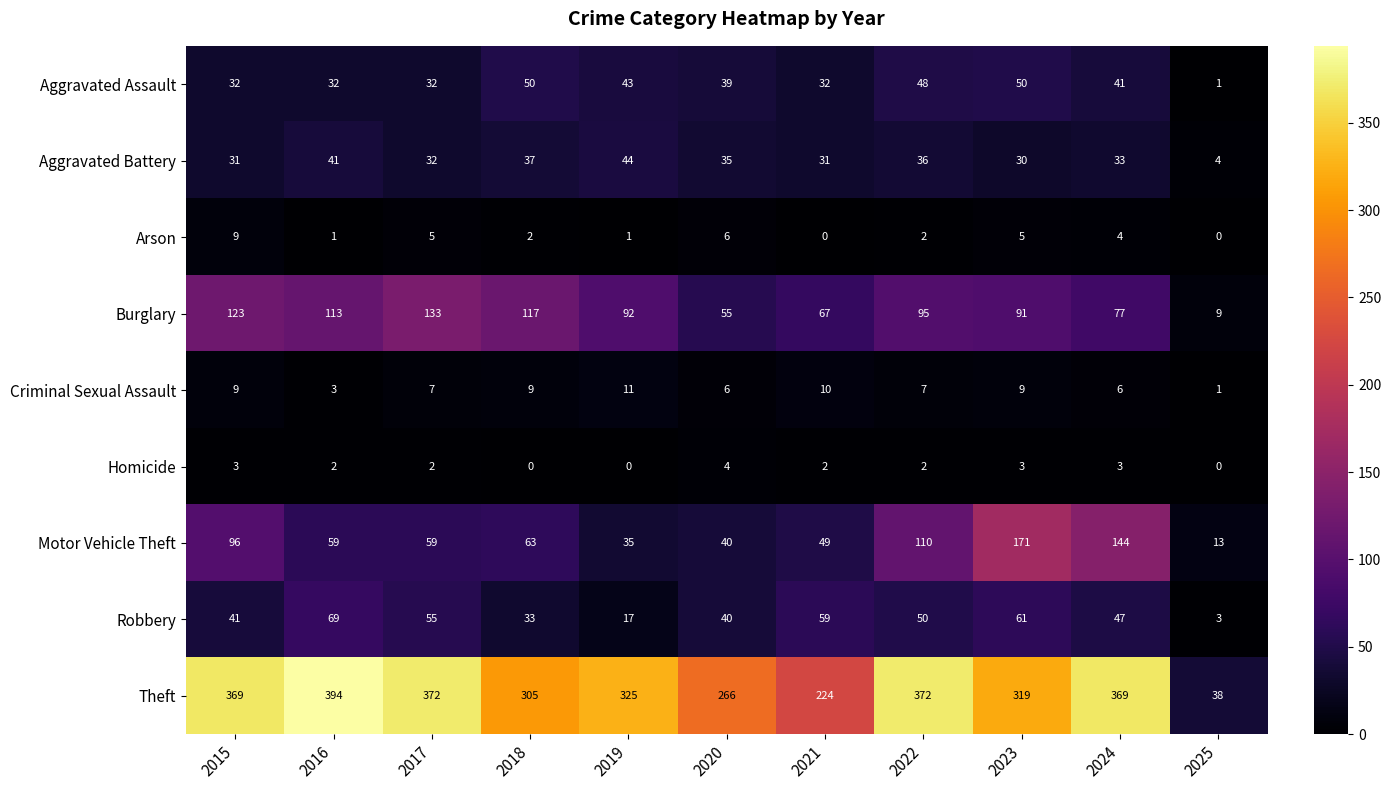

The Robbery series shows 3 at 2025. True or false?

True